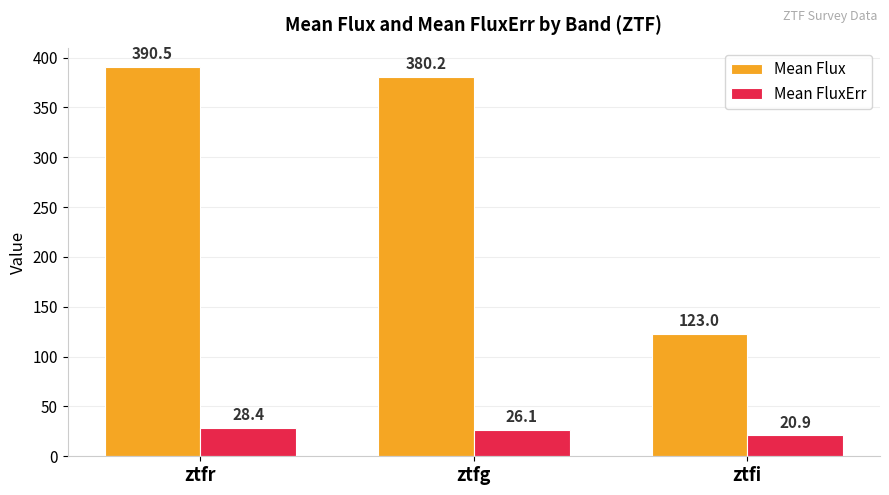

Which series changed the most between ztfg and ztfi?

Mean Flux